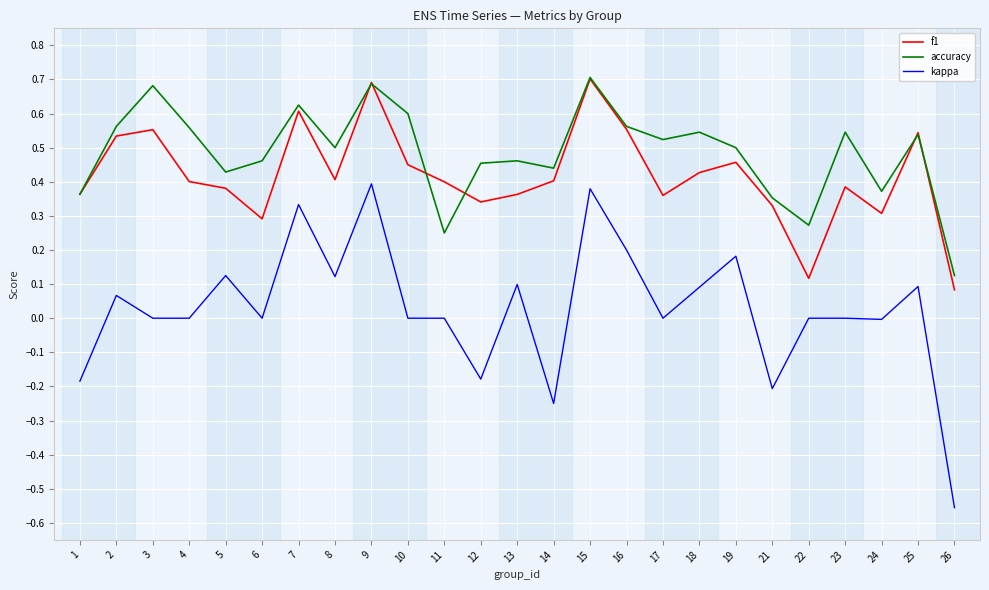

Rank the series at 17 from highest to lowest value.

accuracy, f1, kappa